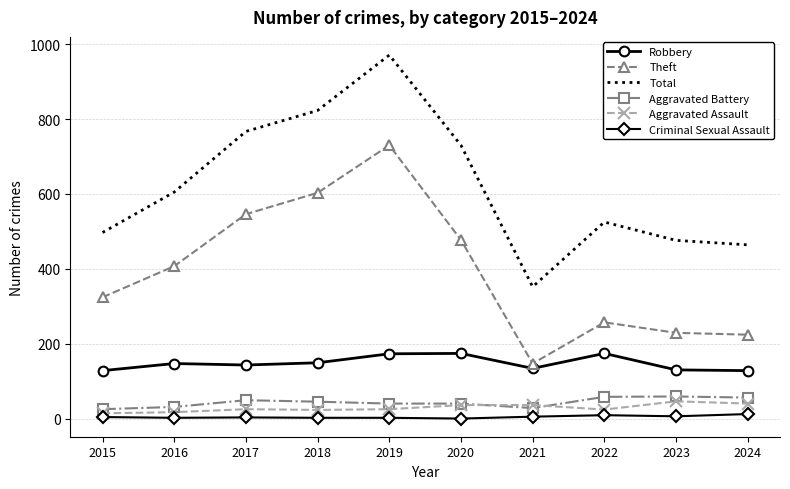

True or false: Theft and Robbery intersect in this chart.

False